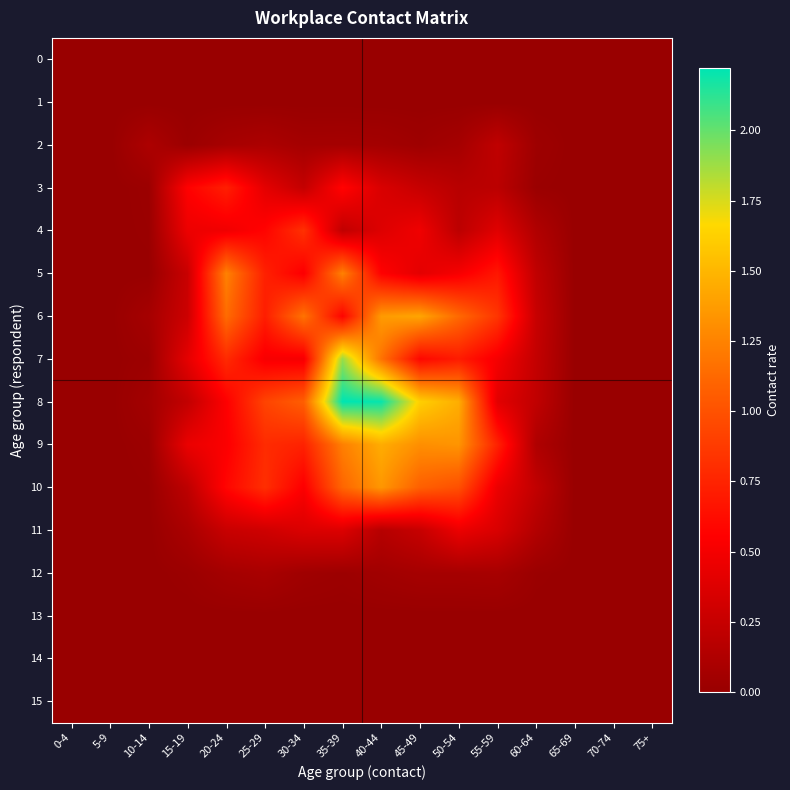

List the series in order of their peak value, lowest first.

0, 1, 13, 14, 15, 12, 2, 11, 3, 4, 5, 10, 6, 9, 7, 8